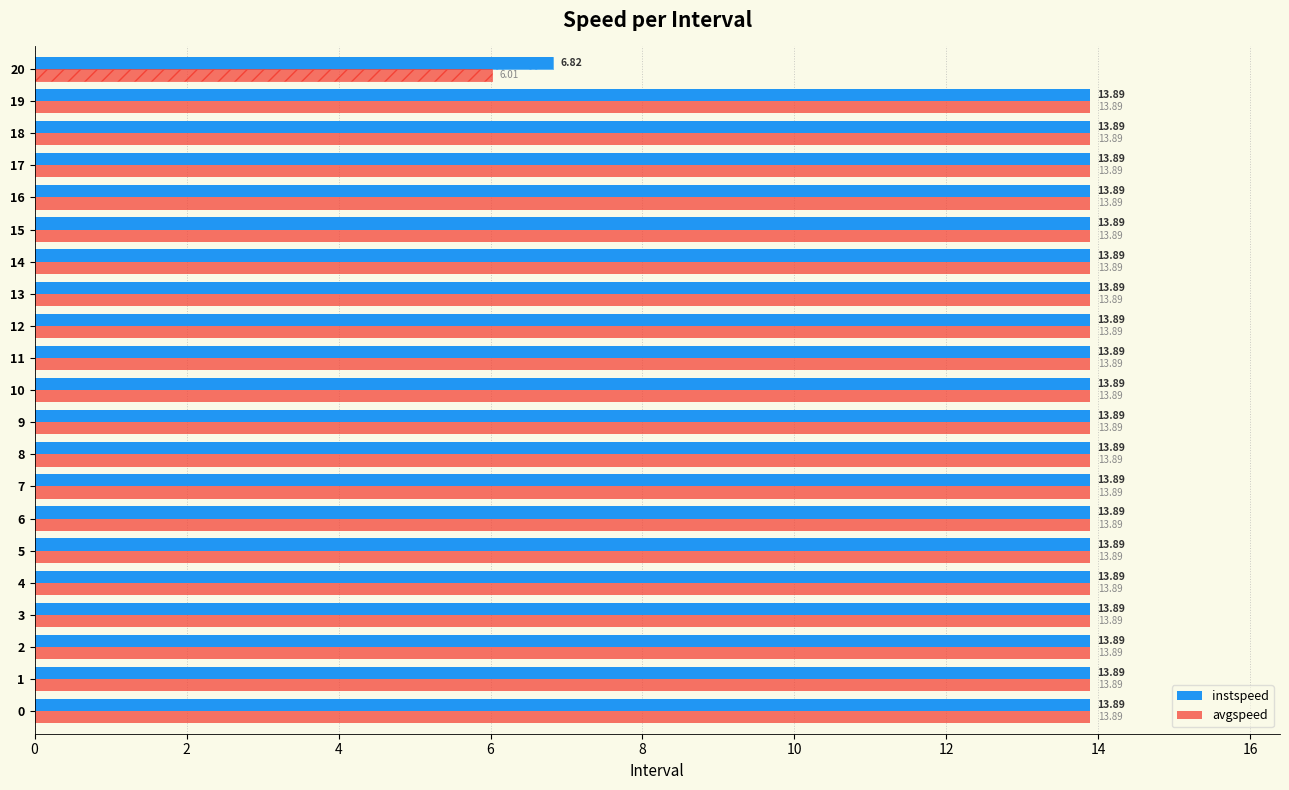

What is the sum of all instspeed values?

284.6